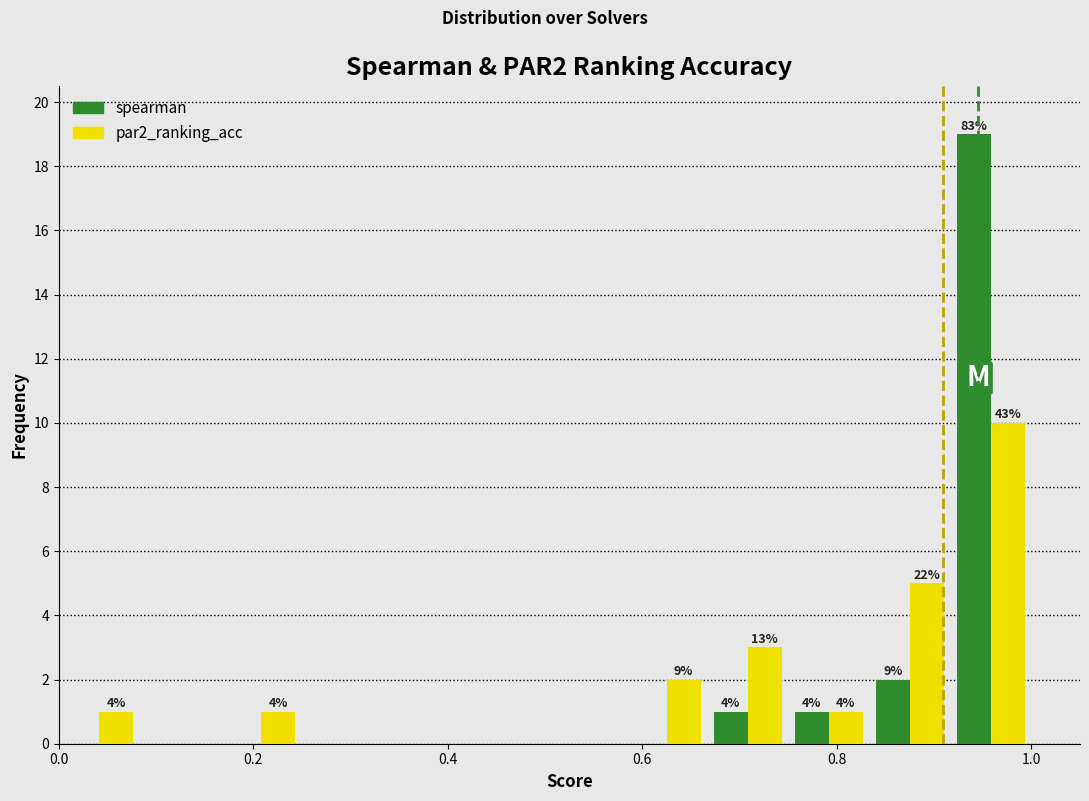

In the par2_ranking_acc series, which range on the x-axis has the tallest bar?

0.92 to 1.00